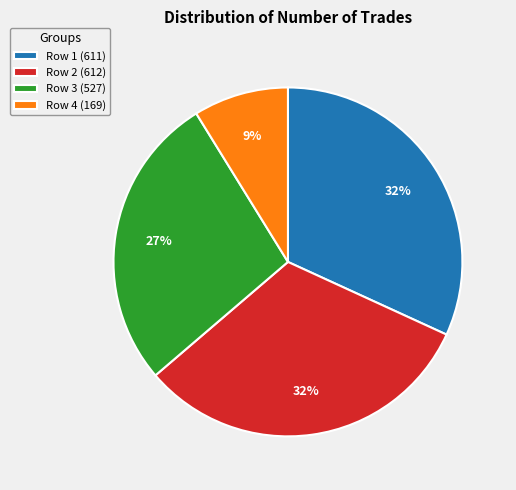

To the nearest percent, what is the average slice percentage?

25%